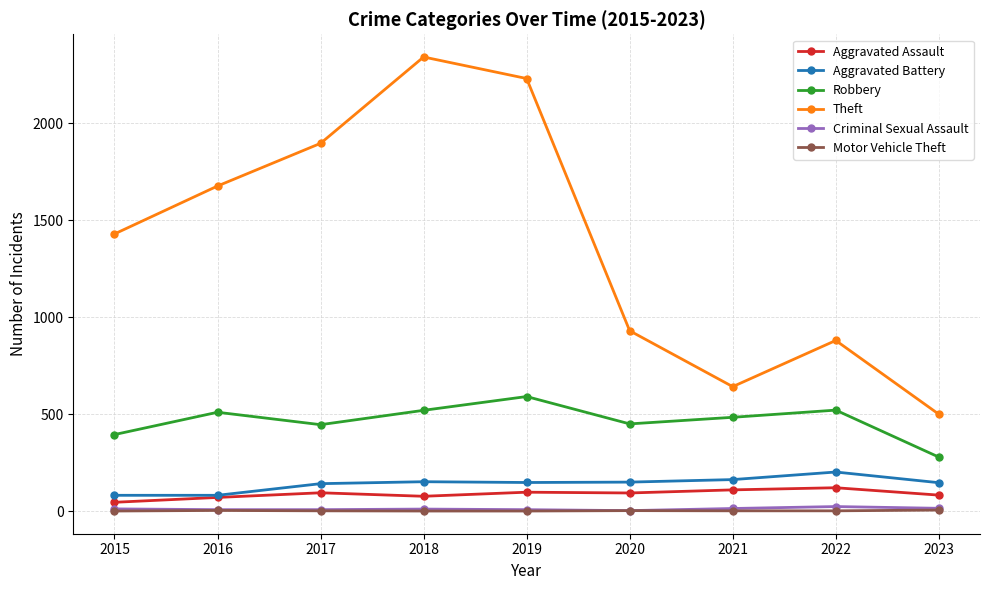

Is the value of Motor Vehicle Theft at 2023 greater than the value of Theft at 2023?

No